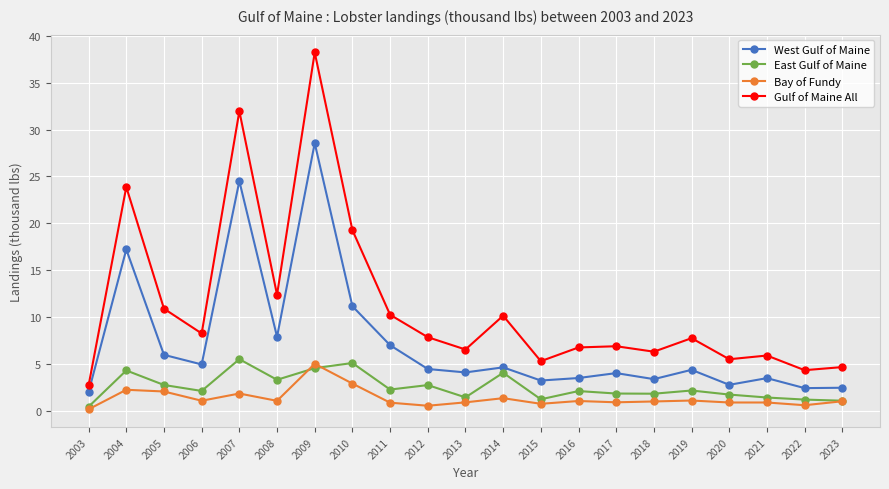

What is the spread (max minus min) of values at 2007?

30.1